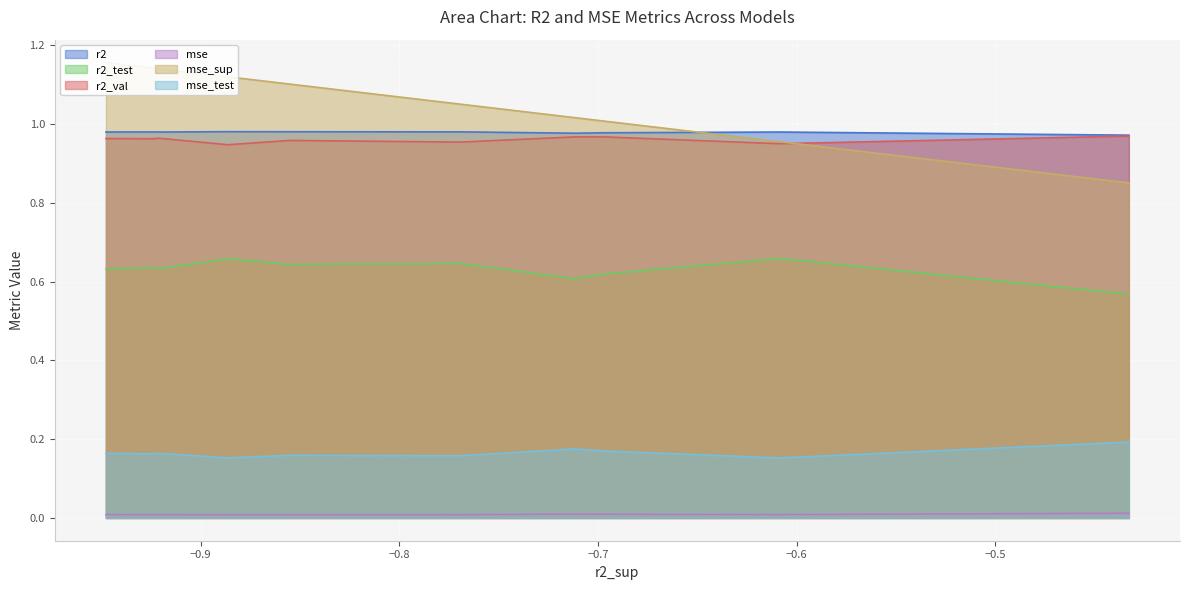

True or false: r2_test and mse_test cross at least once.

False